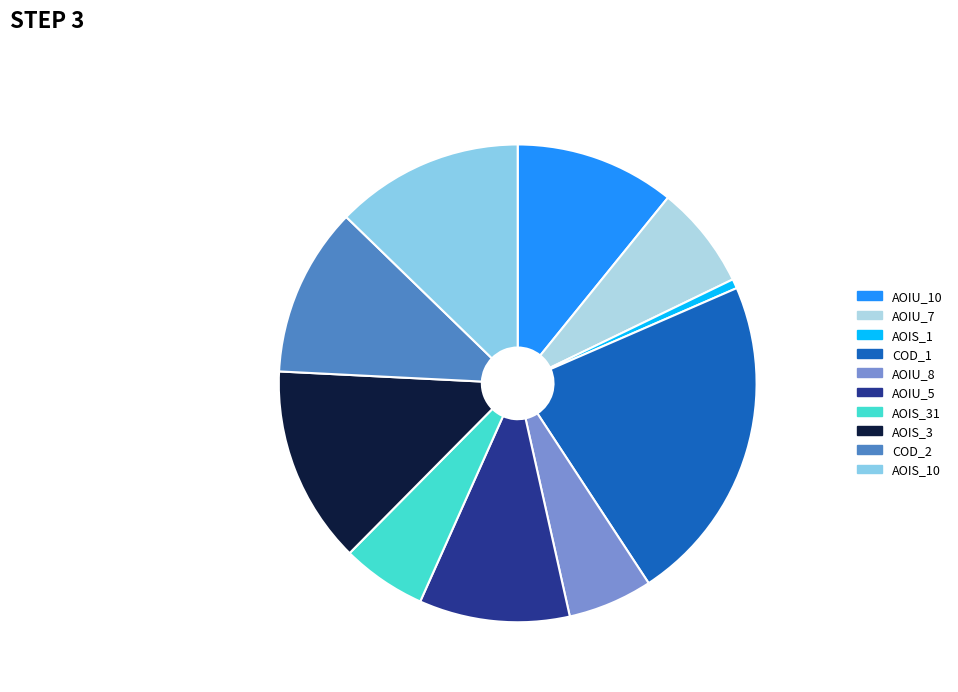

How many slices are in this pie chart?

10